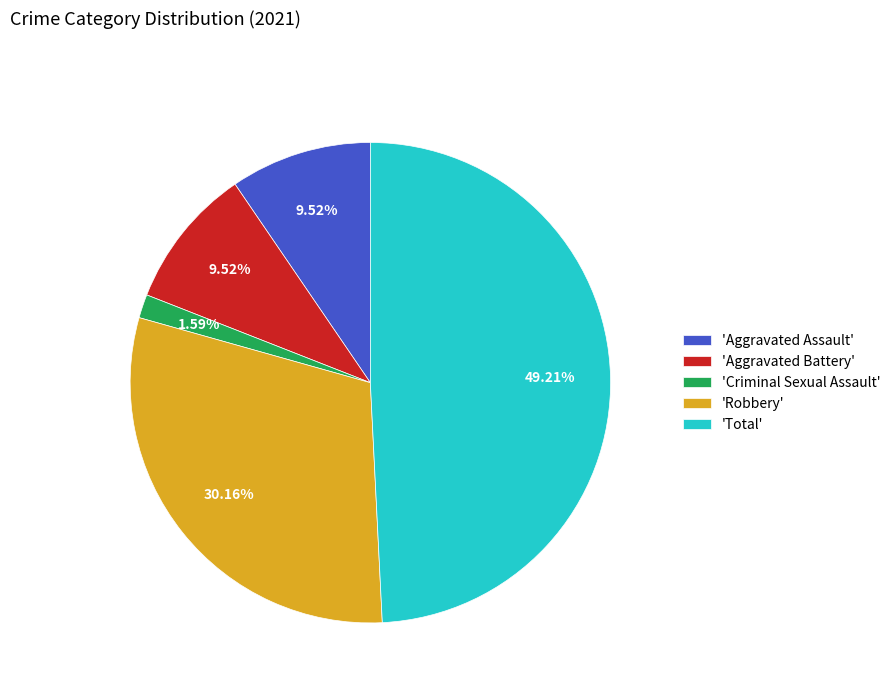

Is there any slice that represents more than half of the pie?

No